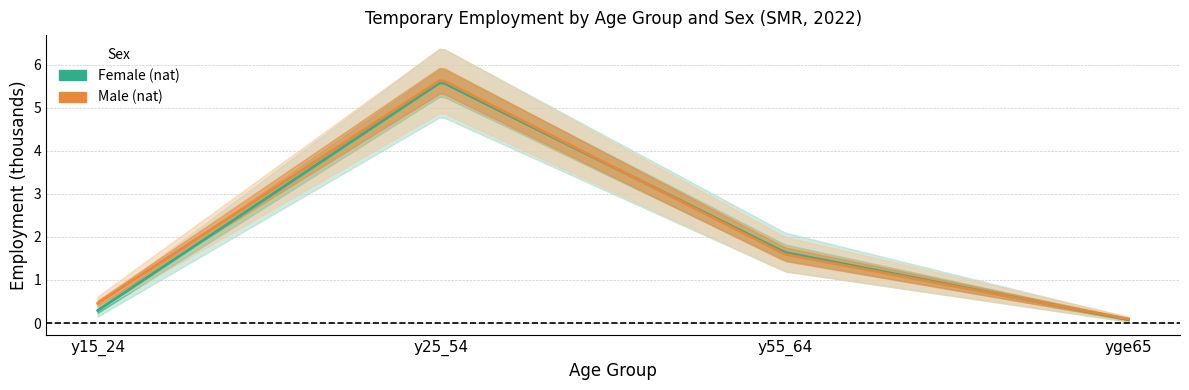

Does the chart display data point markers on the line(s)?

No